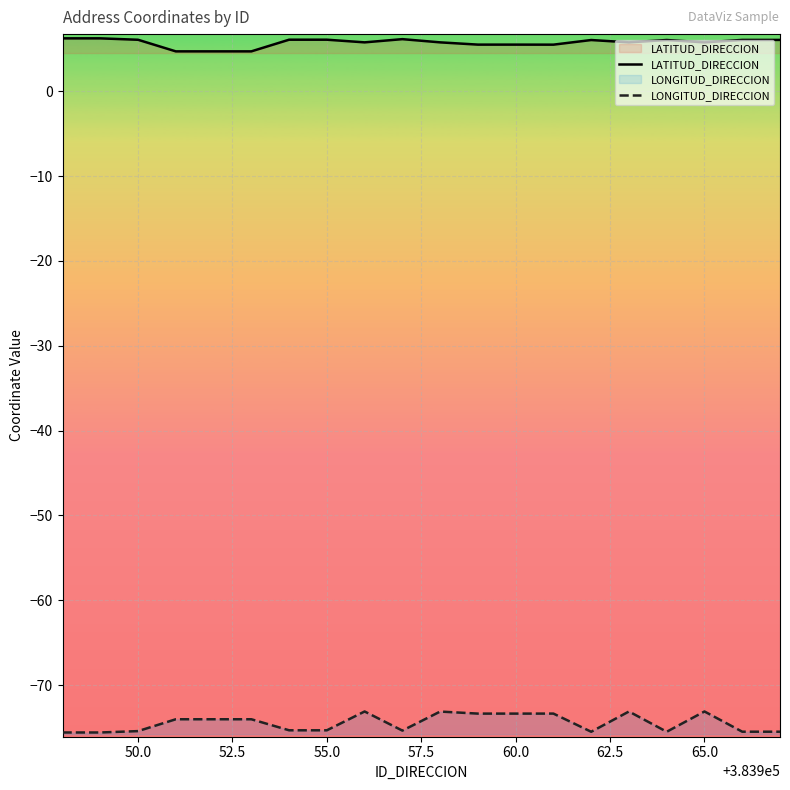

True or false: LONGITUD_DIRECCION and LATITUD_DIRECCION intersect in this chart.

False